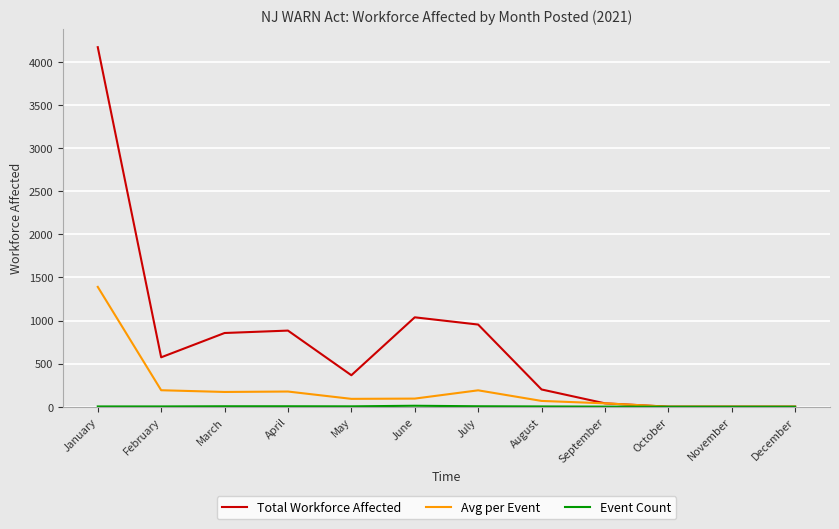

True or false: Total Workforce Affected has more than 1 interior local peaks.

True